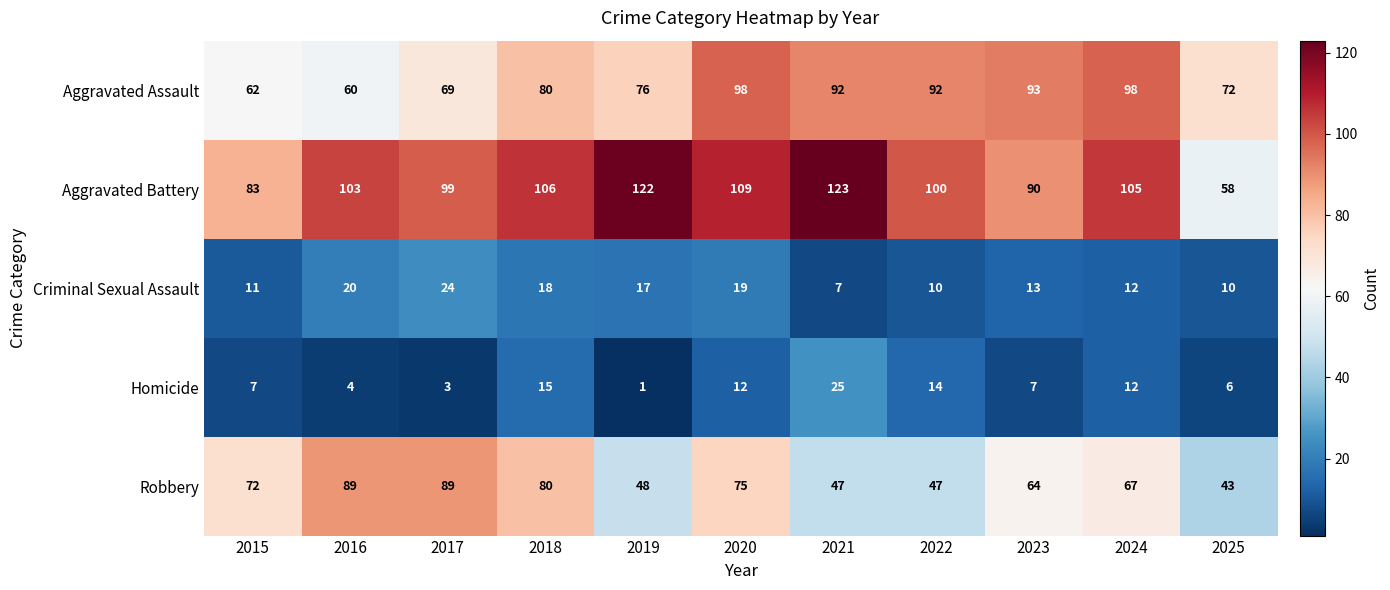

What is the spread (max minus min) of values at 2021?

116